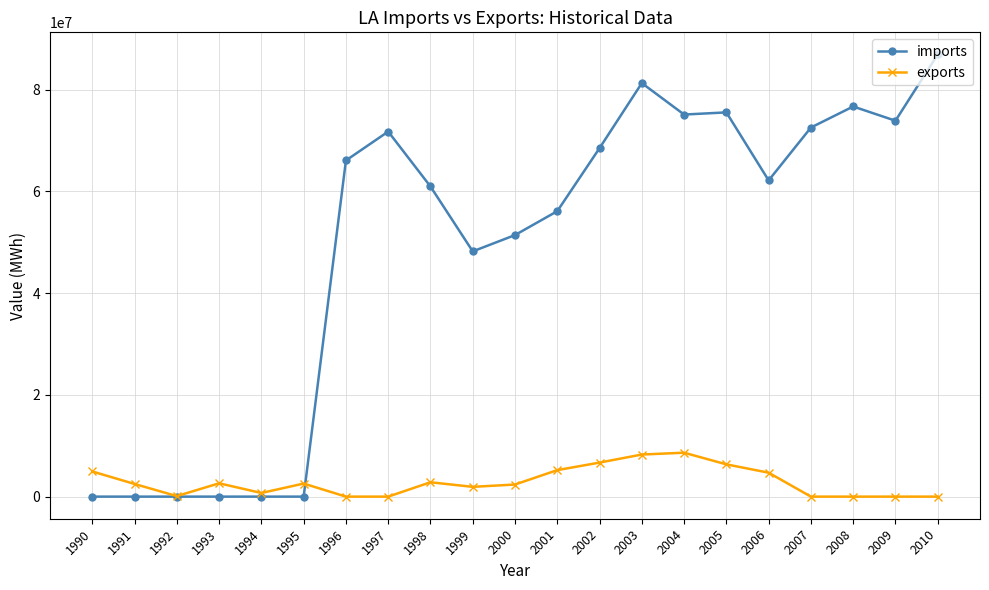

After their last crossing, which series has the higher values: exports or imports?

imports